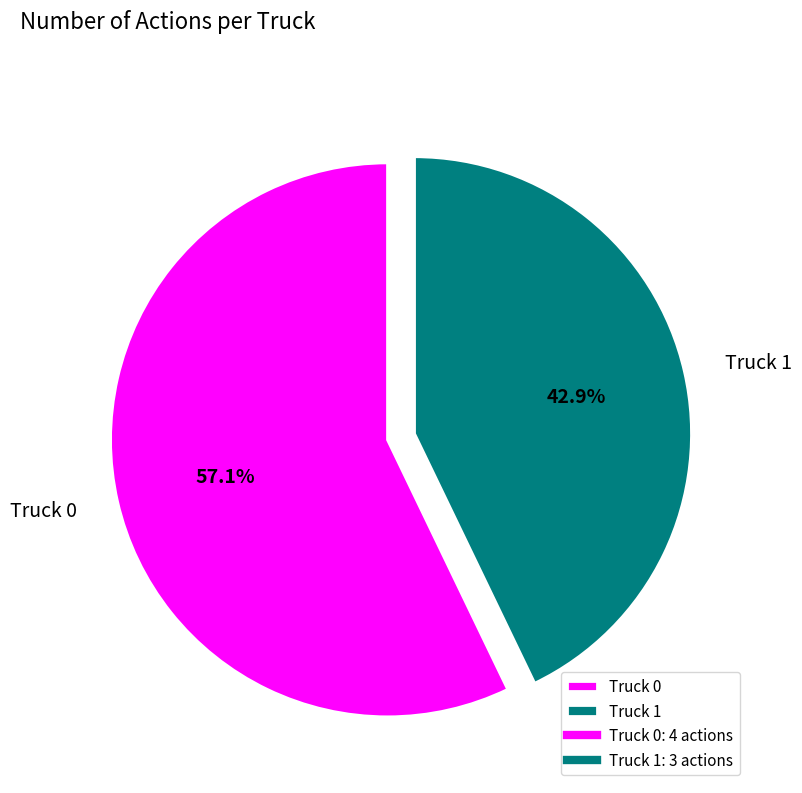

Is the sum of Truck 1 and Truck 0 greater than half?

Yes